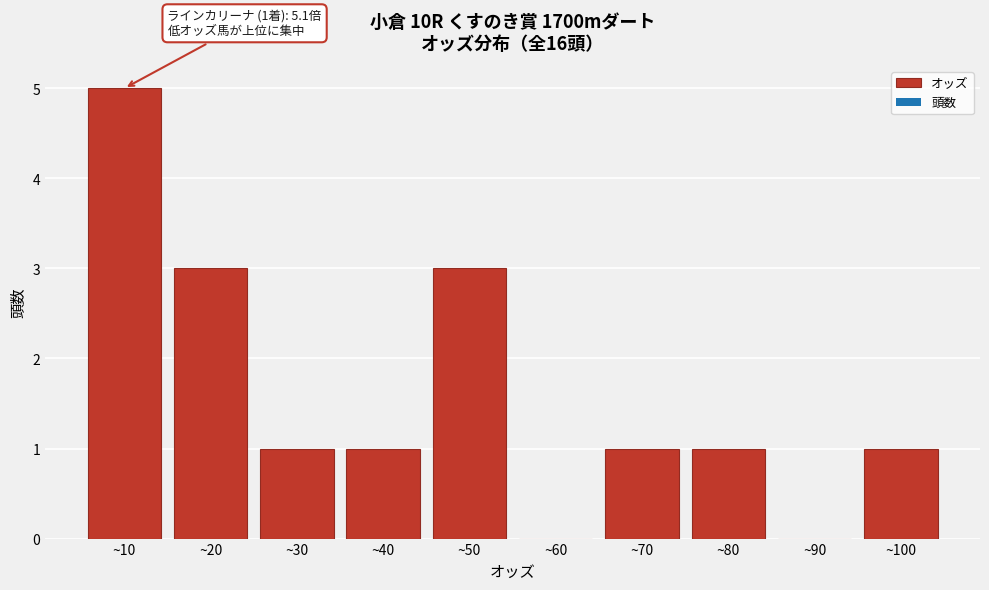

Reading right to left, list all the values displayed in this chart.

~100=1	~90=0	~80=1	~70=1	~60=0	~50=3	~40=1	~30=1	~20=3	~10=5